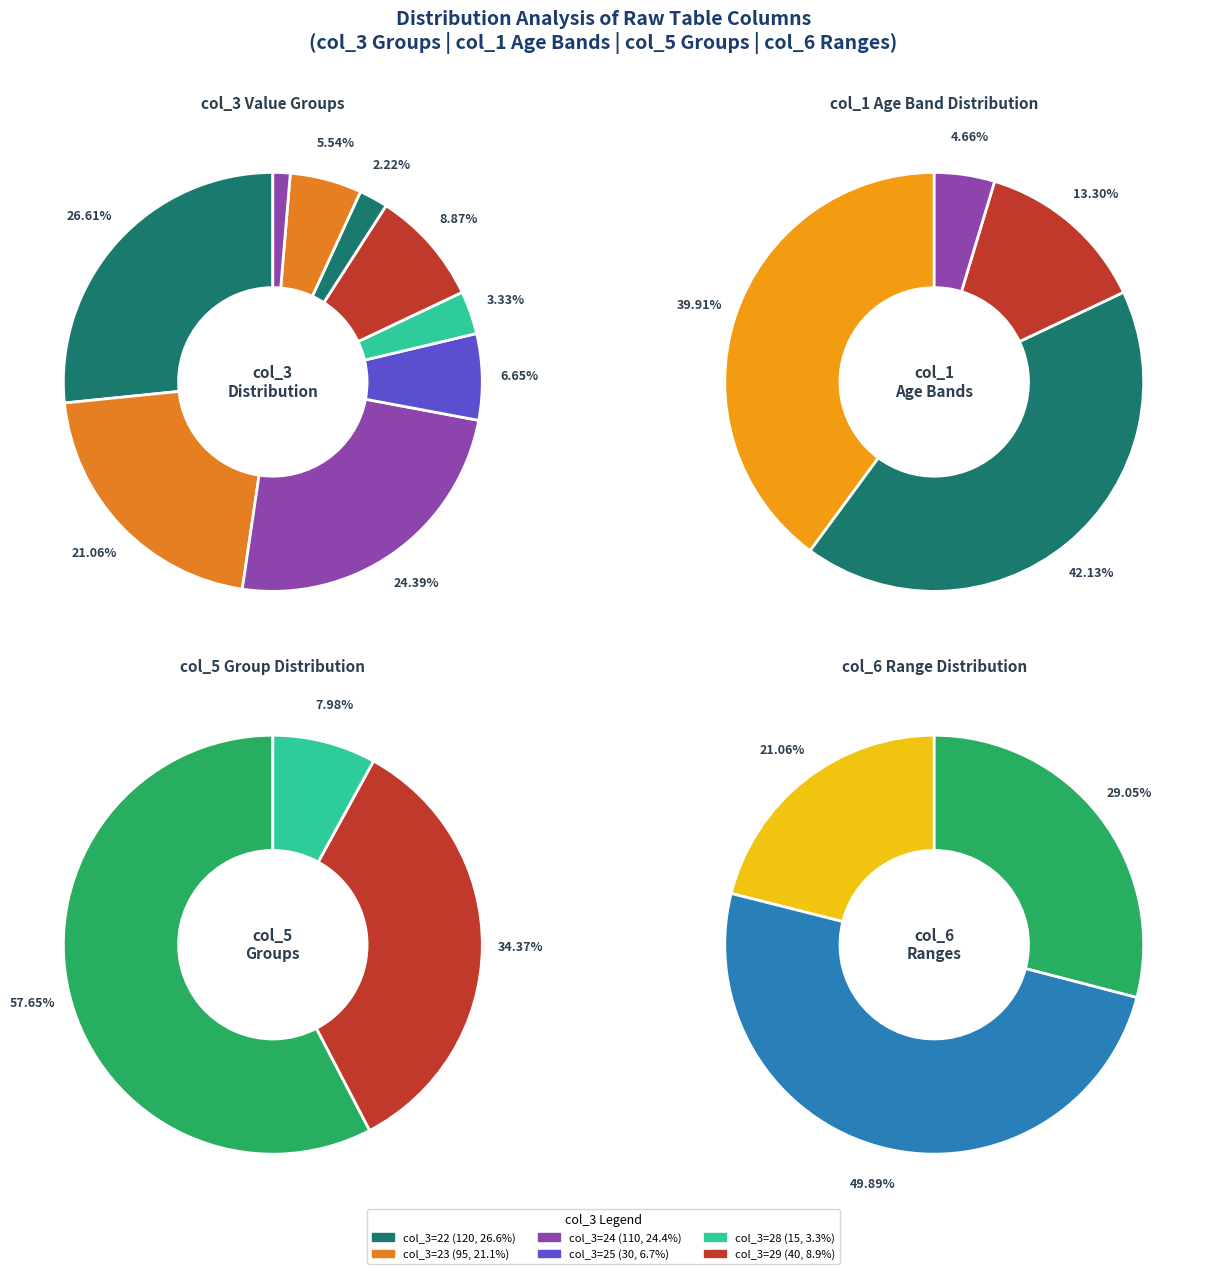

To the nearest percent, what is the combined percentage of 7 and 6?

8%